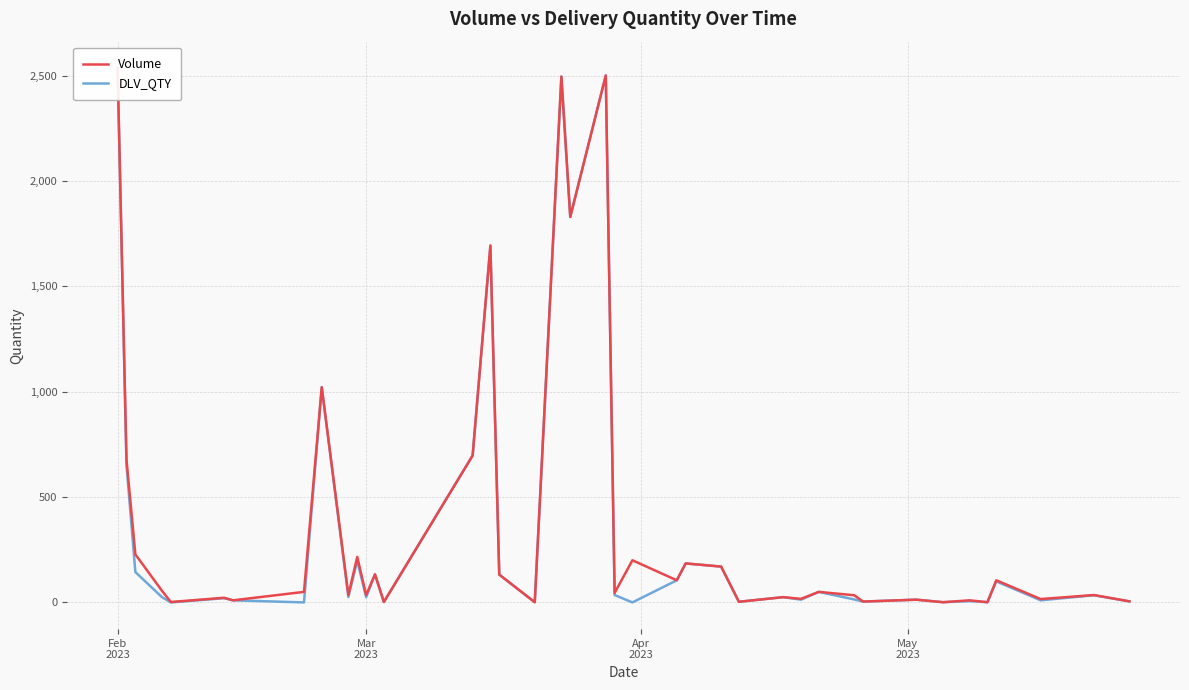

Which series has the largest total across all categories?

Volume